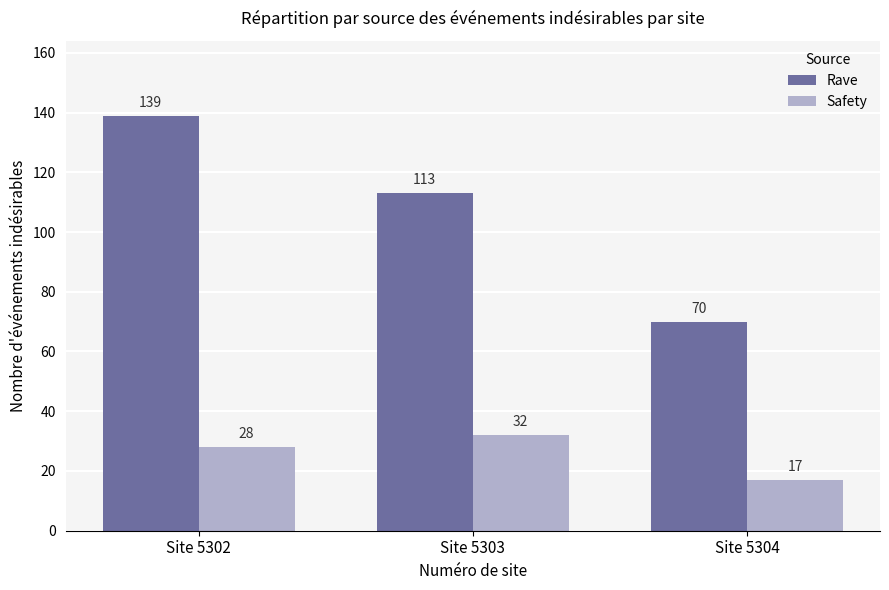

Which series changed the most between Site 5302 and Site 5303?

Rave